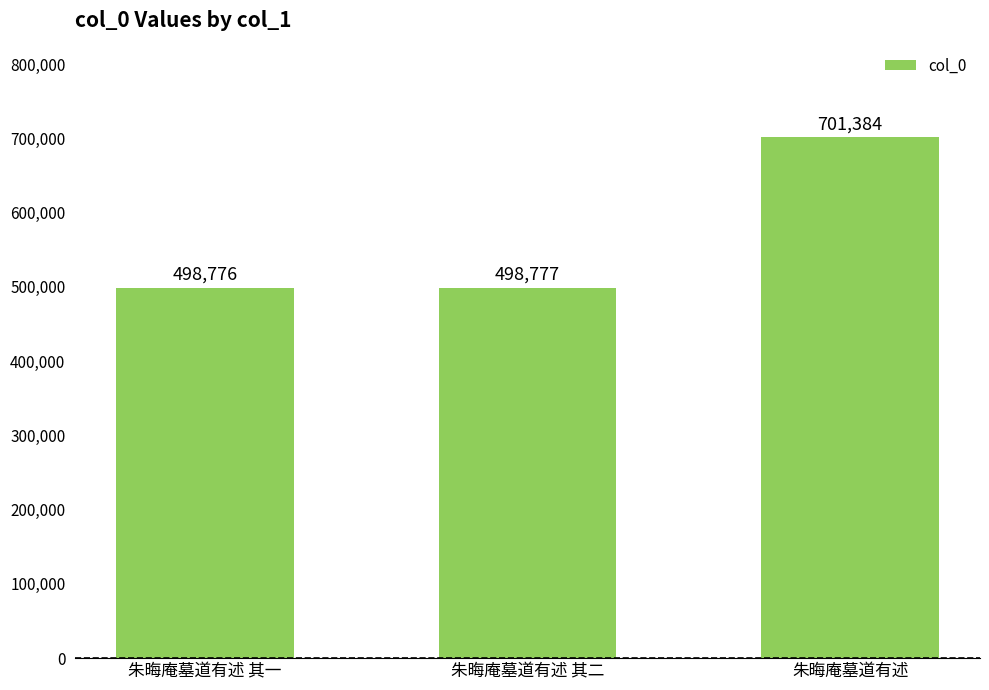

What is the greatest value displayed?

701384